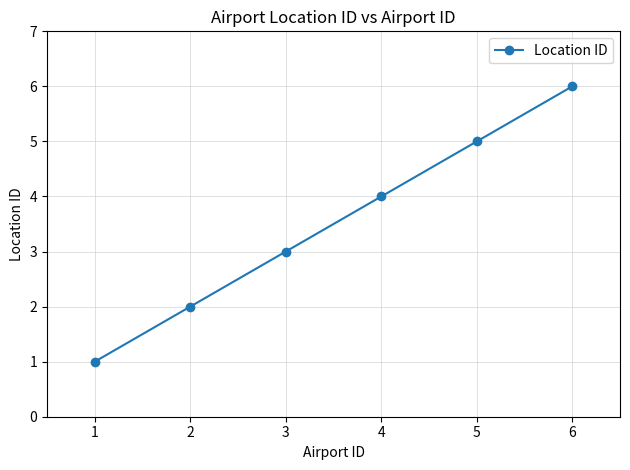

What is the value of the 1st point from the left?

1